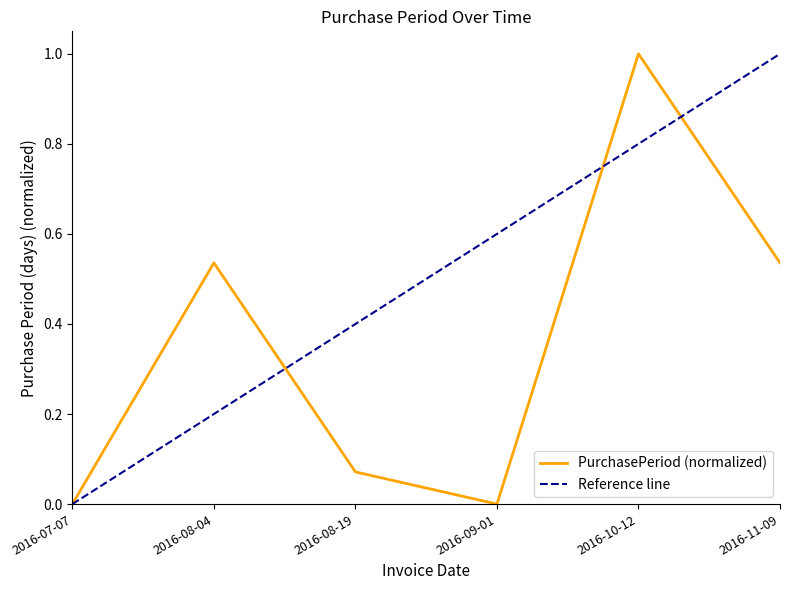

Between 2016-07-07 and 2016-11-09, which is larger?

2016-11-09